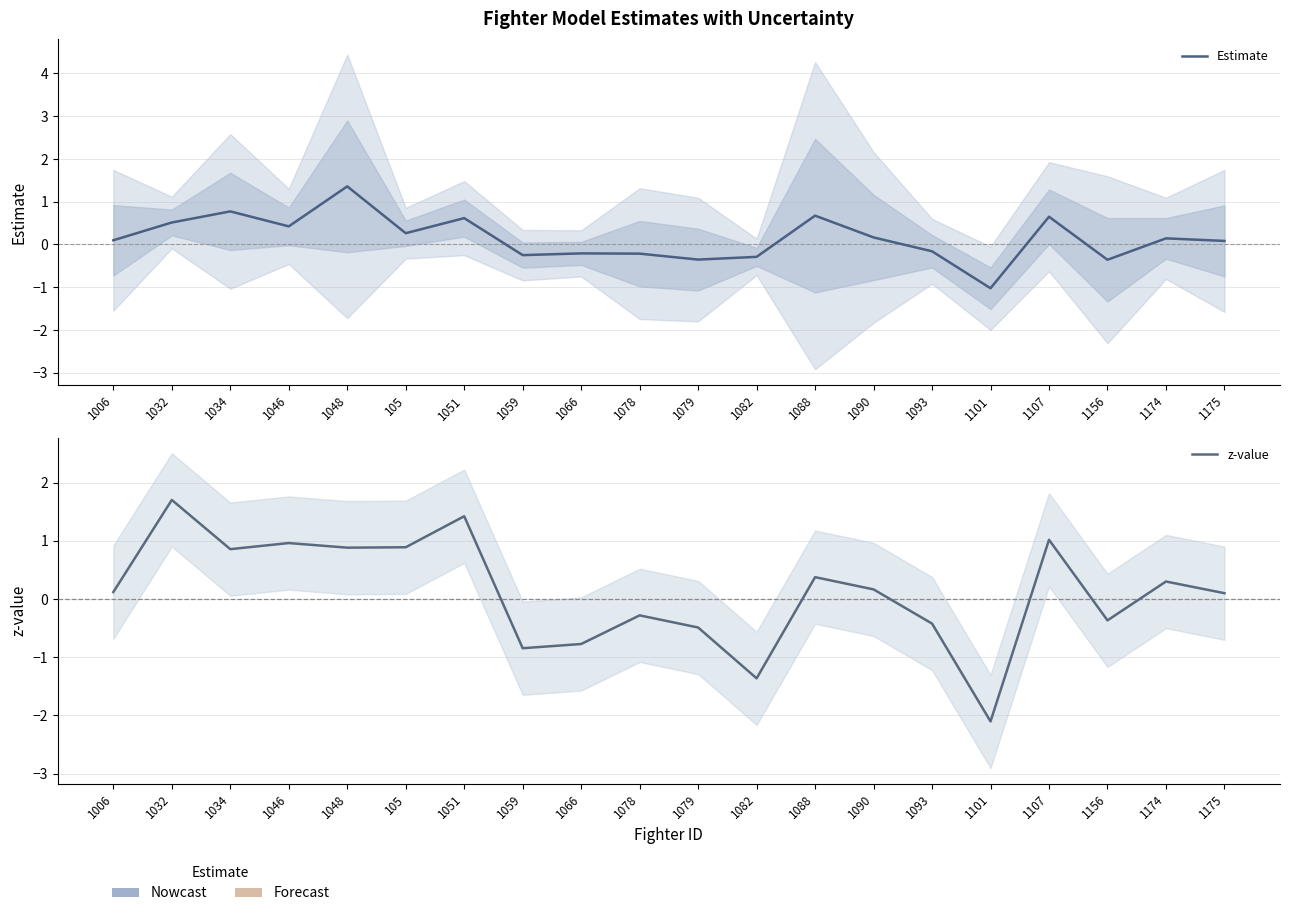

Which series has the largest range (max minus min)?

z-value